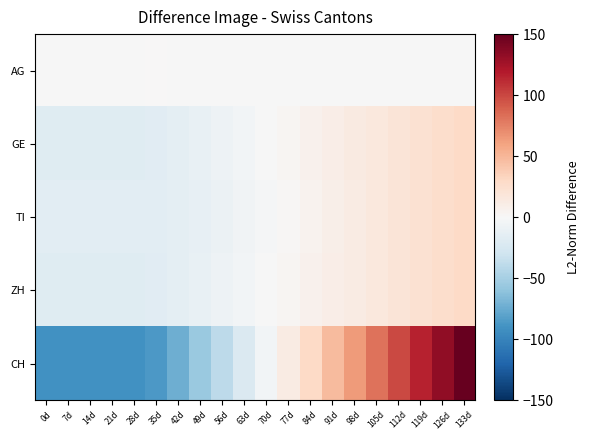

Count the number of categories in the chart.

20